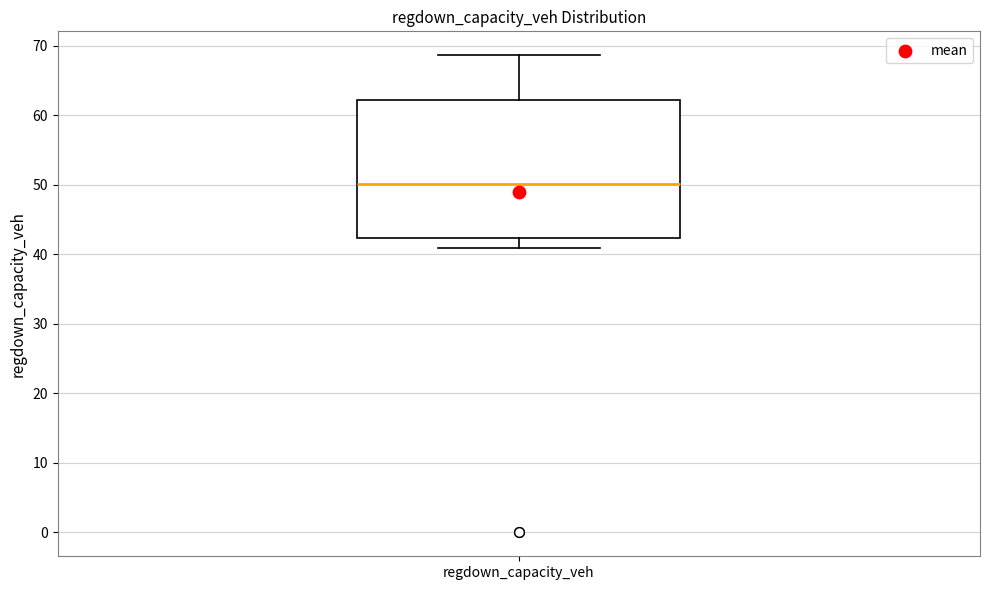

Where is the lower edge of the box for regdown_capacity_veh on the y-axis? The values are not printed on the chart, so give them approximately, as read against the axis.

42